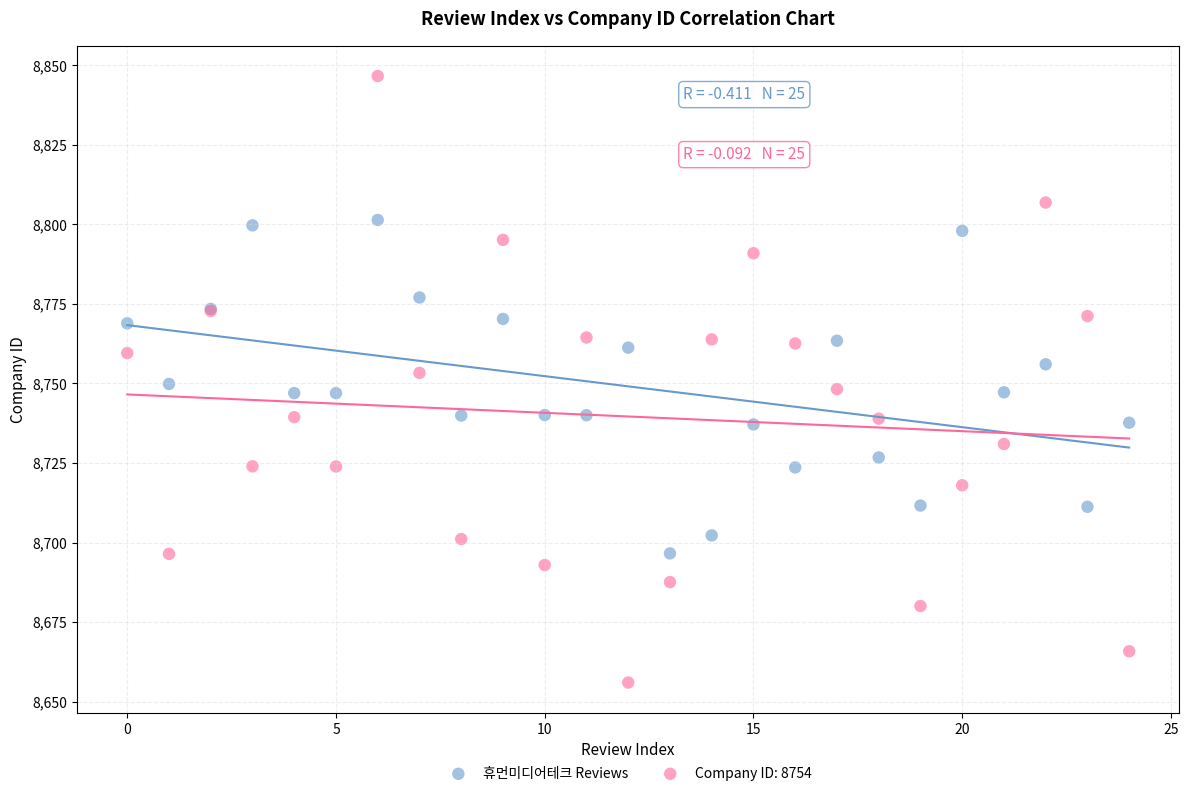

Which series contains the highest Y value?

Company ID: 8754